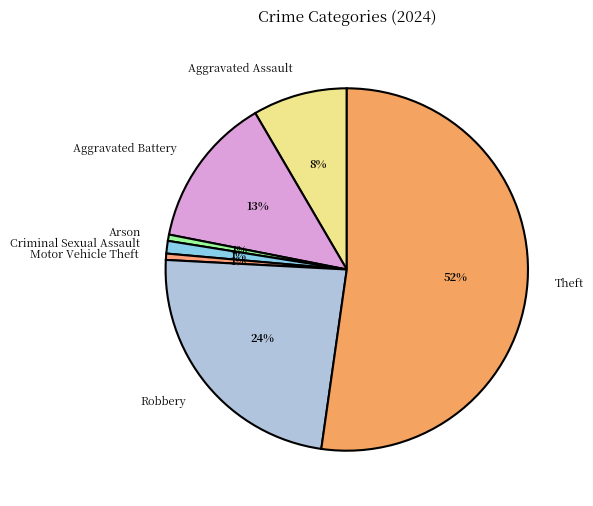

What percentage is the Robbery slice, to the nearest percent?

24%